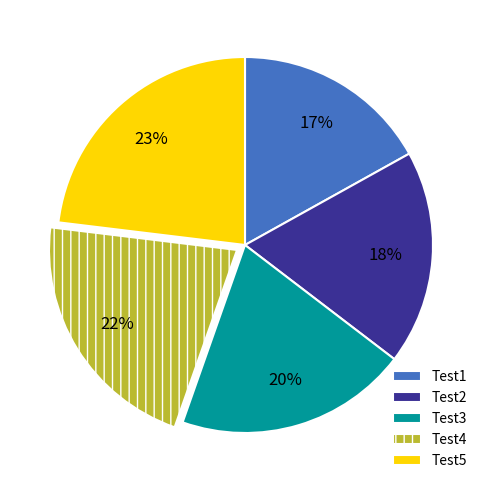

To the nearest percent, what is the combined percentage of Test4 and Test3?

42%